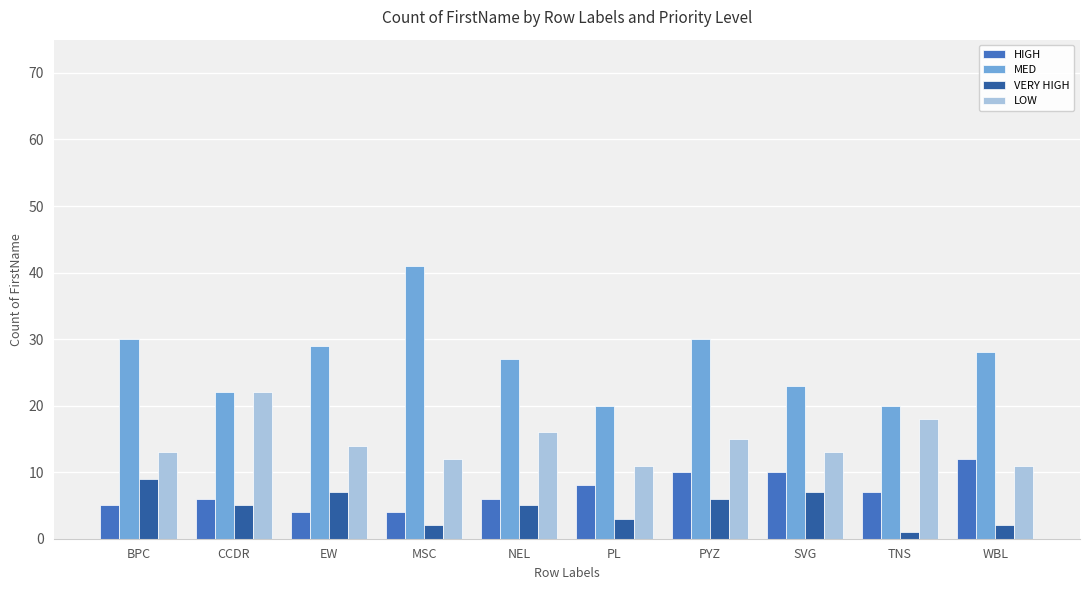

List the series in order of their peak value, highest first.

MED, LOW, HIGH, VERY HIGH